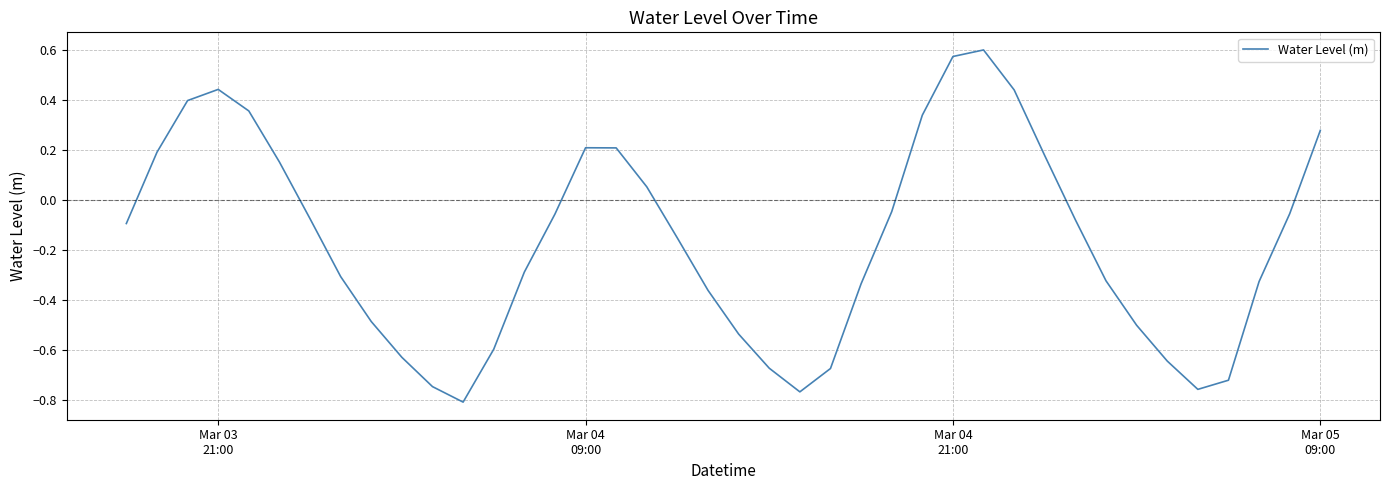

How many negative values are there?

26